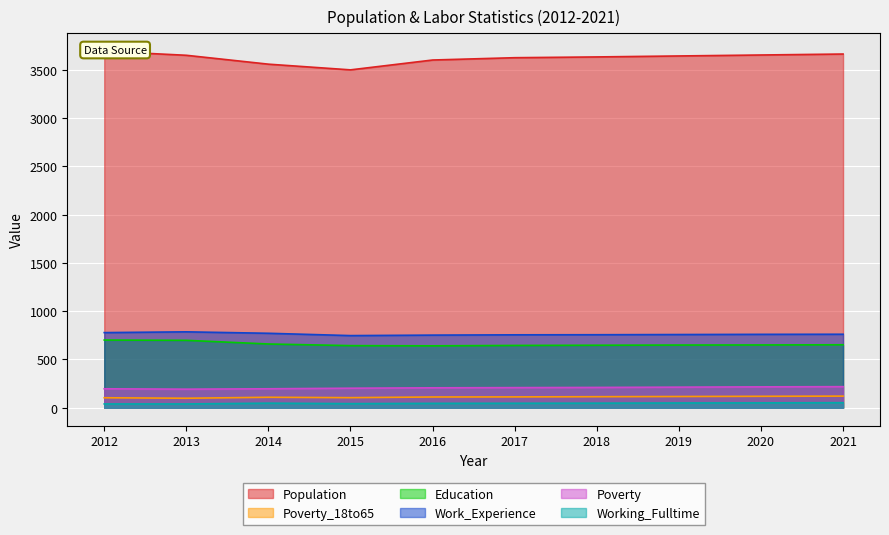

What are all the series names shown in the legend?

Population, Poverty_18to65, Education, Work_Experience, Poverty, Working_Fulltime